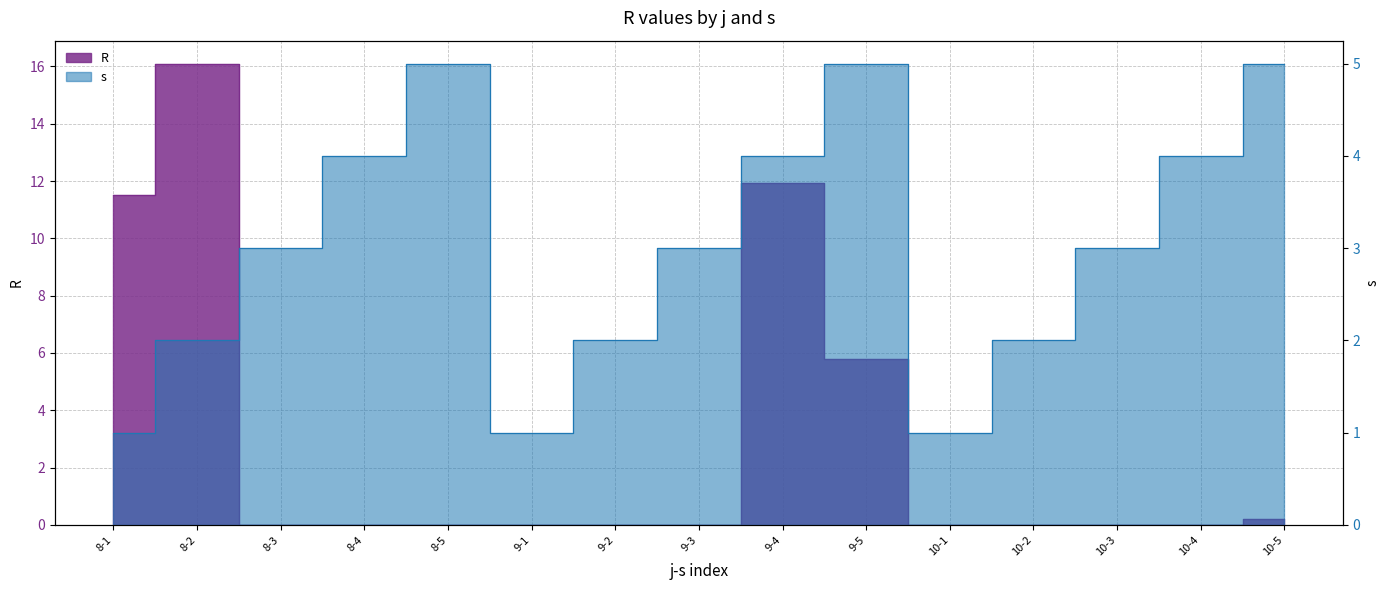

How many data points does each series have?

15